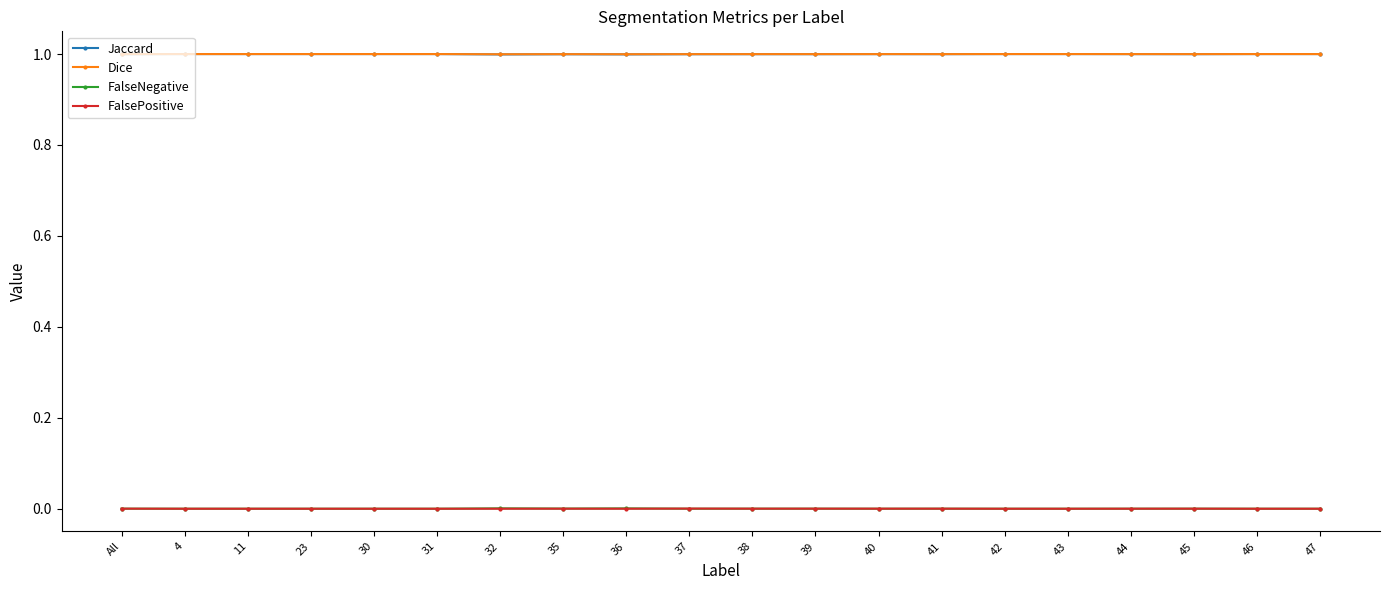

What is the total value across all series at 23?

2.0